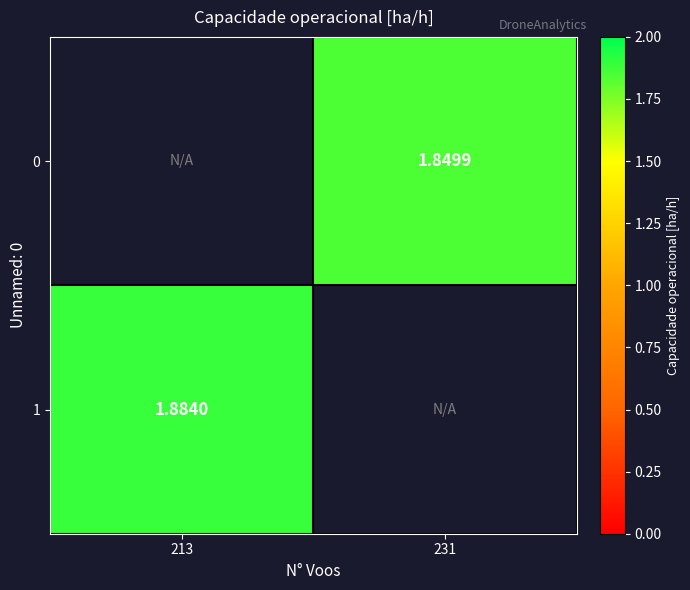

What is the greatest value displayed?

1.9